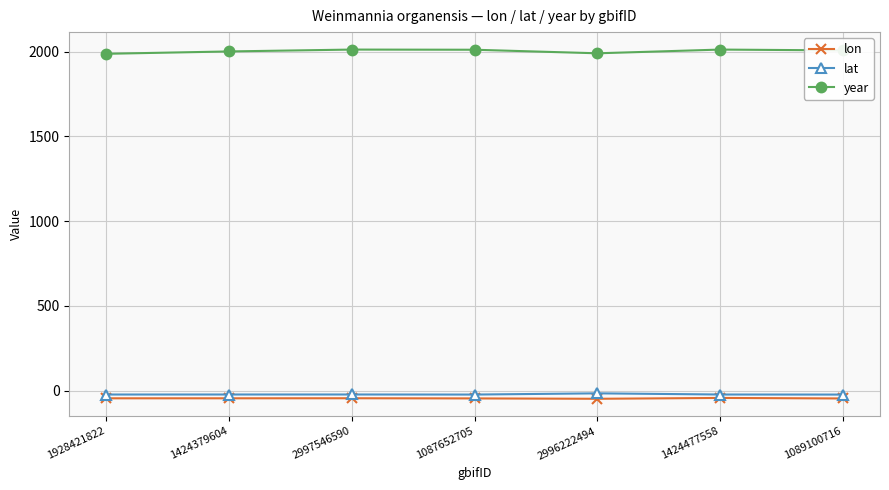

The lon series shows -47.5 at 2996222494. True or false?

True